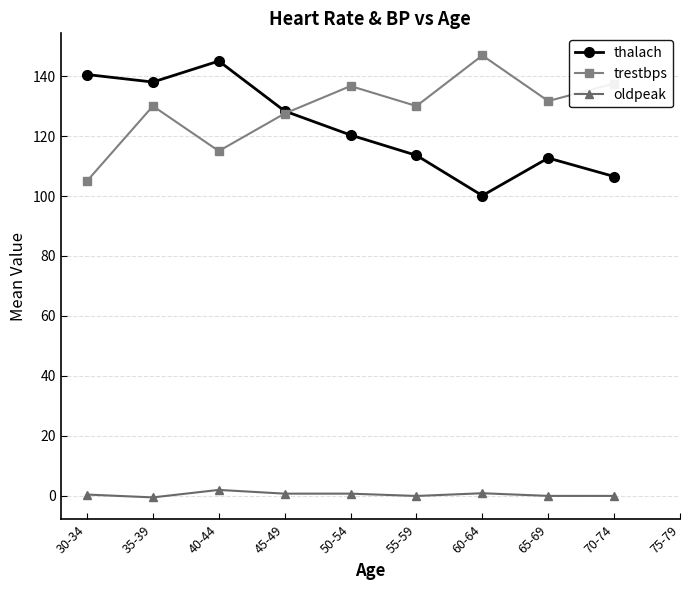

Which series has the largest total across all categories?

trestbps